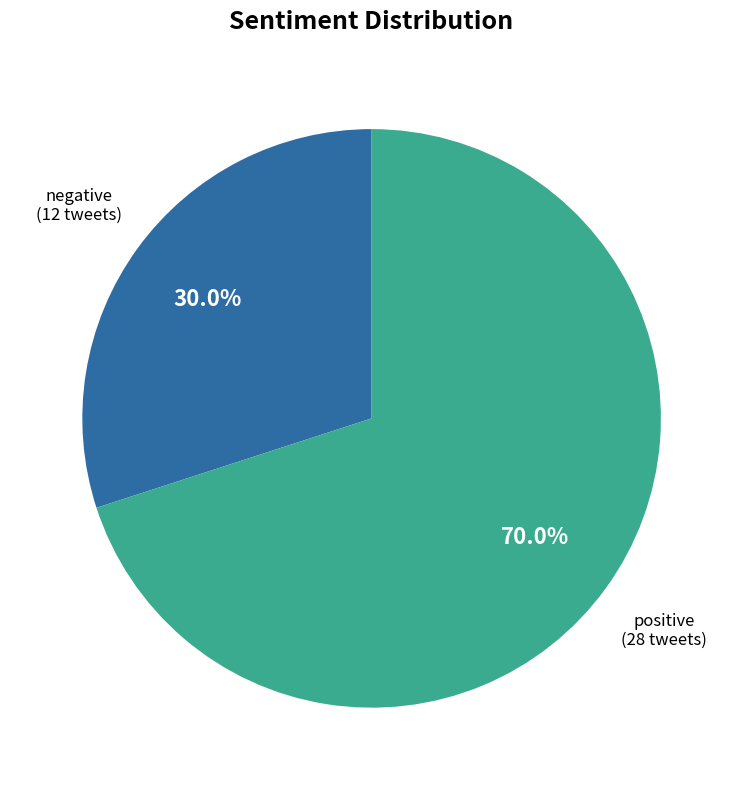

What percentage is NOT represented by negative?

70.0%